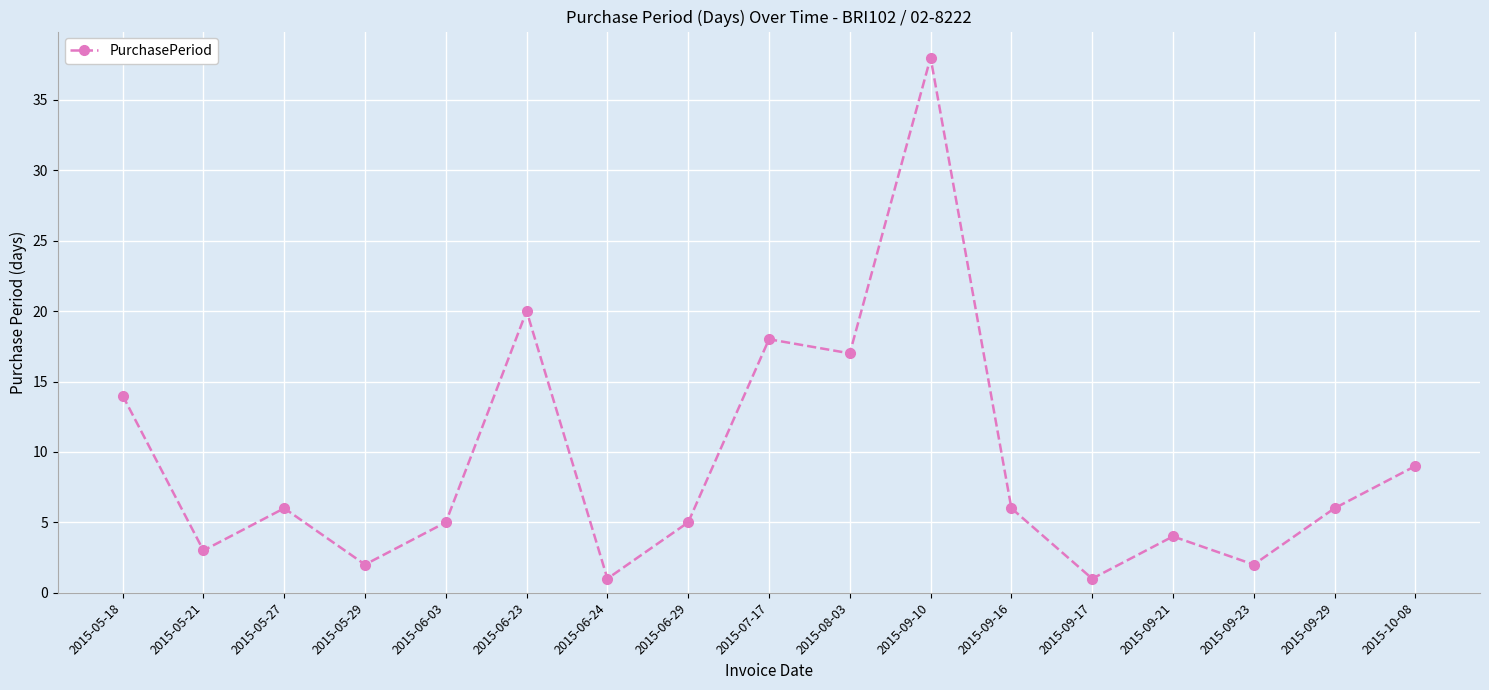

What is the value of the 2nd point from the left?

3